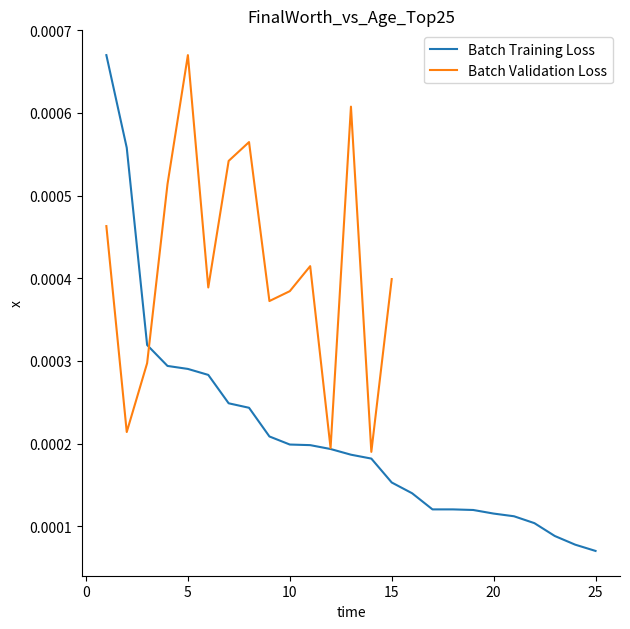

Does the chart have visible grid lines?

No